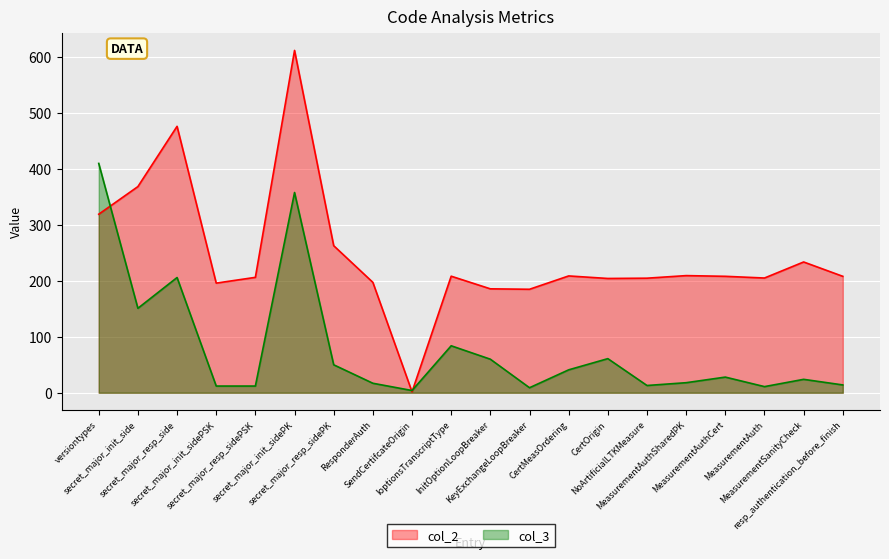

What is the label of the 2nd point from the left?

secret_major_init_side